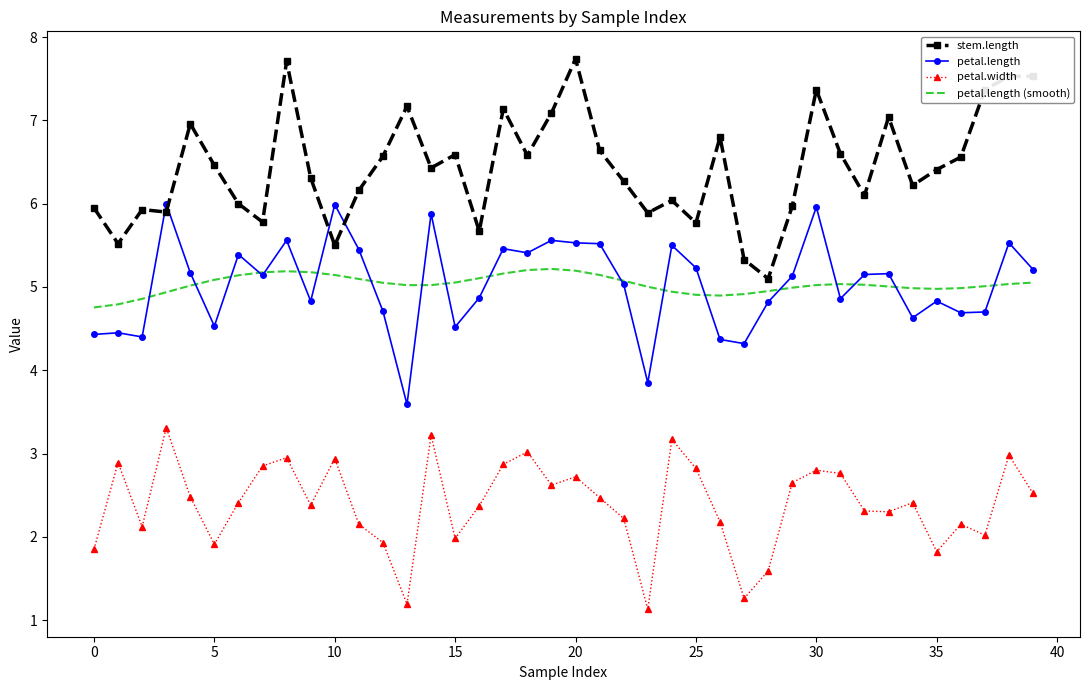

Which series has the largest total across all categories?

stem.length